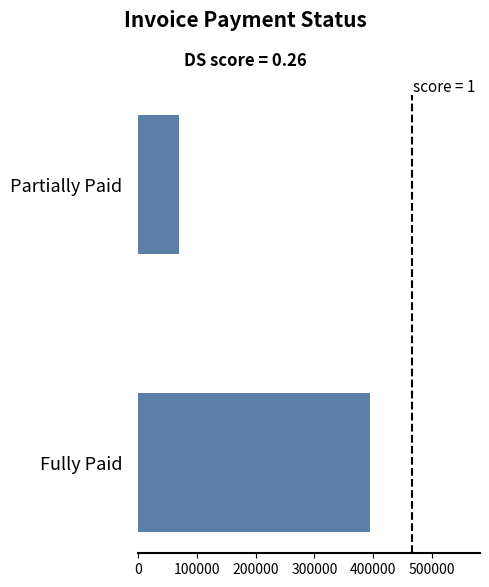

What is the change in value from Fully Paid to Partially Paid?

-325500